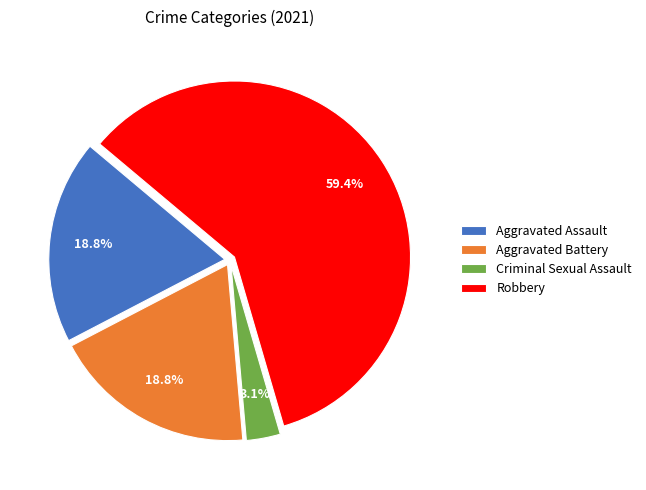

Which has a higher value, Robbery or Criminal Sexual Assault?

Robbery